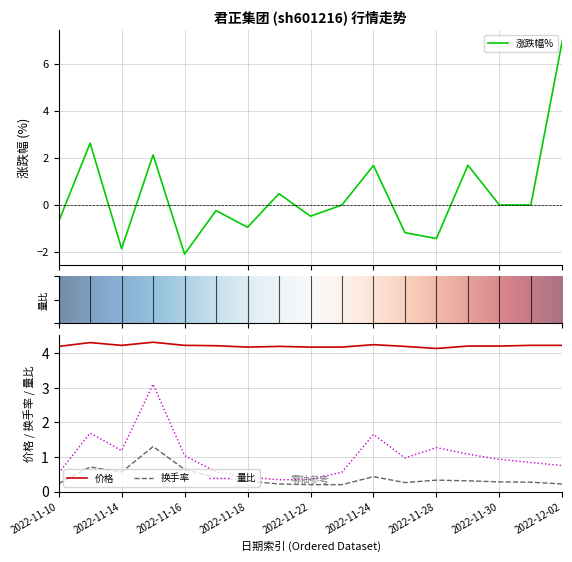

List the labels in order of 涨跌幅% value, smallest first.

2022-11-16, 2022-11-14, 2022-11-28, 2022-11-25, 2022-11-18, 2022-11-10, 2022-11-22, 2022-11-17, 2022-11-23, 2022-11-30, 2022-12-01, 2022-11-21, 2022-11-24, 2022-11-29, 2022-11-15, 2022-11-11, 2022-12-02